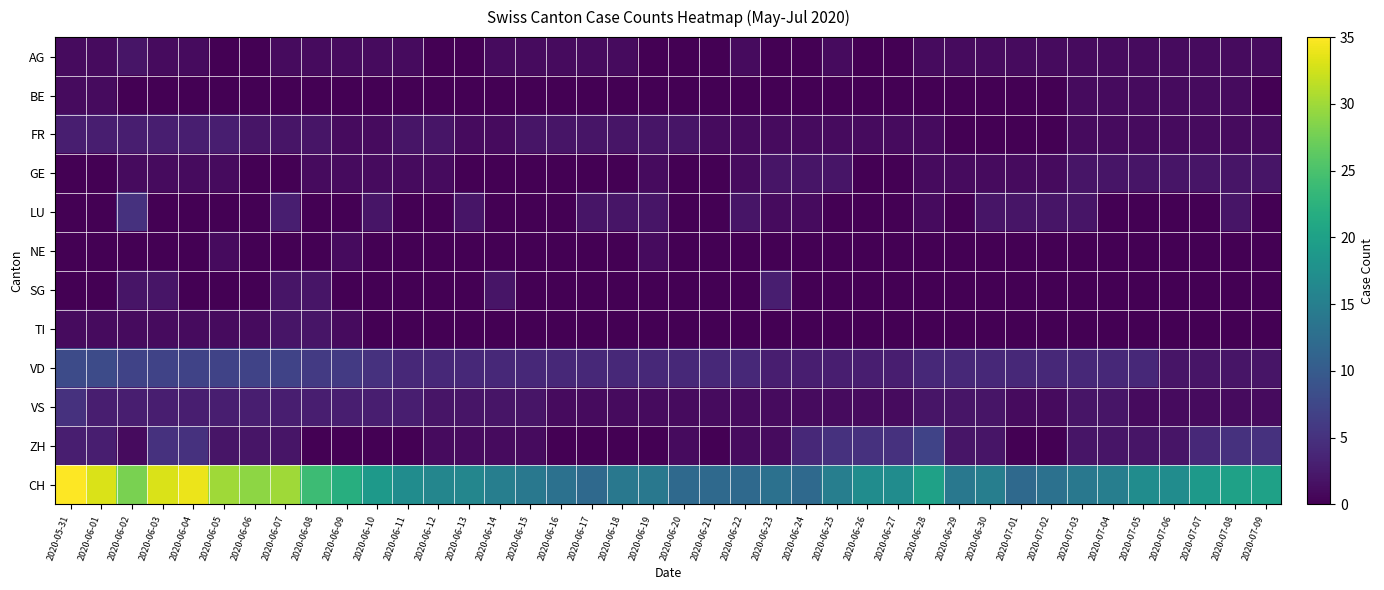

Reading left to right, transcribe all the data shown in this chart.

AG: 2020-05-31=1	2020-06-01=1	2020-06-02=2	2020-06-03=1	2020-06-04=1	2020-06-05=0	2020-06-06=0	2020-06-07=1	2020-06-08=1	2020-06-09=1	2020-06-10=1	2020-06-11=1	2020-06-12=0	2020-06-13=0	2020-06-14=1	2020-06-15=1	2020-06-16=1	2020-06-17=1	2020-06-18=1	2020-06-19=0	2020-06-20=0	2020-06-21=0	2020-06-22=1	2020-06-23=0	2020-06-24=0	2020-06-25=1	2020-06-26=0	2020-06-27=0	2020-06-28=1	2020-06-29=1	2020-06-30=1	2020-07-01=1	2020-07-02=1	2020-07-03=1	2020-07-04=1	2020-07-05=1	2020-07-06=1	2020-07-07=1	2020-07-08=1	2020-07-09=1
BE: 2020-05-31=1	2020-06-01=1	2020-06-02=0	2020-06-03=0	2020-06-04=0	2020-06-05=0	2020-06-06=0	2020-06-07=0	2020-06-08=0	2020-06-09=0	2020-06-10=0	2020-06-11=0	2020-06-12=0	2020-06-13=0	2020-06-14=0	2020-06-15=0	2020-06-16=0	2020-06-17=0	2020-06-18=0	2020-06-19=0	2020-06-20=0	2020-06-21=0	2020-06-22=0	2020-06-23=0	2020-06-24=0	2020-06-25=0	2020-06-26=0	2020-06-27=0	2020-06-28=0	2020-06-29=0	2020-06-30=0	2020-07-01=0	2020-07-02=0	2020-07-03=1	2020-07-04=1	2020-07-05=1	2020-07-06=1	2020-07-07=1	2020-07-08=1	2020-07-09=0
FR: 2020-05-31=3	2020-06-01=3	2020-06-02=3	2020-06-03=3	2020-06-04=3	2020-06-05=3	2020-06-06=2	2020-06-07=2	2020-06-08=2	2020-06-09=1	2020-06-10=1	2020-06-11=2	2020-06-12=2	2020-06-13=1	2020-06-14=1	2020-06-15=2	2020-06-16=2	2020-06-17=2	2020-06-18=2	2020-06-19=2	2020-06-20=2	2020-06-21=1	2020-06-22=1	2020-06-23=1	2020-06-24=1	2020-06-25=1	2020-06-26=1	2020-06-27=1	2020-06-28=1	2020-06-29=0	2020-06-30=0	2020-07-01=0	2020-07-02=0	2020-07-03=1	2020-07-04=1	2020-07-05=1	2020-07-06=1	2020-07-07=1	2020-07-08=1	2020-07-09=1
GE: 2020-05-31=0	2020-06-01=0	2020-06-02=1	2020-06-03=1	2020-06-04=1	2020-06-05=1	2020-06-06=0	2020-06-07=0	2020-06-08=1	2020-06-09=1	2020-06-10=1	2020-06-11=1	2020-06-12=1	2020-06-13=0	2020-06-14=0	2020-06-15=0	2020-06-16=0	2020-06-17=0	2020-06-18=0	2020-06-19=1	2020-06-20=0	2020-06-21=0	2020-06-22=1	2020-06-23=2	2020-06-24=2	2020-06-25=2	2020-06-26=0	2020-06-27=0	2020-06-28=1	2020-06-29=1	2020-06-30=1	2020-07-01=1	2020-07-02=1	2020-07-03=2	2020-07-04=2	2020-07-05=2	2020-07-06=2	2020-07-07=2	2020-07-08=2	2020-07-09=2
LU: 2020-05-31=0	2020-06-01=0	2020-06-02=5	2020-06-03=0	2020-06-04=0	2020-06-05=0	2020-06-06=0	2020-06-07=3	2020-06-08=0	2020-06-09=0	2020-06-10=2	2020-06-11=0	2020-06-12=0	2020-06-13=2	2020-06-14=0	2020-06-15=0	2020-06-16=0	2020-06-17=2	2020-06-18=2	2020-06-19=2	2020-06-20=0	2020-06-21=0	2020-06-22=2	2020-06-23=1	2020-06-24=1	2020-06-25=0	2020-06-26=0	2020-06-27=0	2020-06-28=1	2020-06-29=0	2020-06-30=2	2020-07-01=2	2020-07-02=2	2020-07-03=2	2020-07-04=0	2020-07-05=0	2020-07-06=0	2020-07-07=0	2020-07-08=2	2020-07-09=0
NE: 2020-05-31=0	2020-06-01=0	2020-06-02=0	2020-06-03=0	2020-06-04=0	2020-06-05=1	2020-06-06=0	2020-06-07=0	2020-06-08=0	2020-06-09=1	2020-06-10=0	2020-06-11=0	2020-06-12=0	2020-06-13=0	2020-06-14=0	2020-06-15=0	2020-06-16=0	2020-06-17=0	2020-06-18=0	2020-06-19=1	2020-06-20=0	2020-06-21=0	2020-06-22=0	2020-06-23=0	2020-06-24=0	2020-06-25=0	2020-06-26=0	2020-06-27=0	2020-06-28=0	2020-06-29=0	2020-06-30=0	2020-07-01=0	2020-07-02=0	2020-07-03=0	2020-07-04=0	2020-07-05=0	2020-07-06=0	2020-07-07=0	2020-07-08=0	2020-07-09=0
SG: 2020-05-31=0	2020-06-01=0	2020-06-02=2	2020-06-03=2	2020-06-04=0	2020-06-05=0	2020-06-06=0	2020-06-07=2	2020-06-08=2	2020-06-09=0	2020-06-10=0	2020-06-11=0	2020-06-12=0	2020-06-13=0	2020-06-14=2	2020-06-15=0	2020-06-16=0	2020-06-17=0	2020-06-18=0	2020-06-19=0	2020-06-20=0	2020-06-21=0	2020-06-22=0	2020-06-23=3	2020-06-24=0	2020-06-25=0	2020-06-26=0	2020-06-27=0	2020-06-28=0	2020-06-29=0	2020-06-30=0	2020-07-01=0	2020-07-02=0	2020-07-03=0	2020-07-04=0	2020-07-05=0	2020-07-06=0	2020-07-07=0	2020-07-08=0	2020-07-09=0
TI: 2020-05-31=1	2020-06-01=1	2020-06-02=1	2020-06-03=1	2020-06-04=1	2020-06-05=1	2020-06-06=1	2020-06-07=2	2020-06-08=2	2020-06-09=1	2020-06-10=0	2020-06-11=0	2020-06-12=0	2020-06-13=0	2020-06-14=0	2020-06-15=0	2020-06-16=0	2020-06-17=0	2020-06-18=0	2020-06-19=0	2020-06-20=0	2020-06-21=0	2020-06-22=0	2020-06-23=0	2020-06-24=0	2020-06-25=0	2020-06-26=0	2020-06-27=0	2020-06-28=0	2020-06-29=0	2020-06-30=0	2020-07-01=0	2020-07-02=0	2020-07-03=0	2020-07-04=0	2020-07-05=0	2020-07-06=0	2020-07-07=0	2020-07-08=0	2020-07-09=0
VD: 2020-05-31=8	2020-06-01=8	2020-06-02=7	2020-06-03=7	2020-06-04=7	2020-06-05=7	2020-06-06=7	2020-06-07=7	2020-06-08=6	2020-06-09=6	2020-06-10=5	2020-06-11=4	2020-06-12=4	2020-06-13=4	2020-06-14=4	2020-06-15=4	2020-06-16=4	2020-06-17=4	2020-06-18=4	2020-06-19=4	2020-06-20=4	2020-06-21=4	2020-06-22=4	2020-06-23=3	2020-06-24=3	2020-06-25=3	2020-06-26=3	2020-06-27=3	2020-06-28=4	2020-06-29=4	2020-06-30=4	2020-07-01=4	2020-07-02=4	2020-07-03=4	2020-07-04=4	2020-07-05=4	2020-07-06=2	2020-07-07=2	2020-07-08=2	2020-07-09=2
VS: 2020-05-31=5	2020-06-01=3	2020-06-02=3	2020-06-03=3	2020-06-04=3	2020-06-05=3	2020-06-06=3	2020-06-07=3	2020-06-08=3	2020-06-09=3	2020-06-10=3	2020-06-11=3	2020-06-12=2	2020-06-13=2	2020-06-14=2	2020-06-15=2	2020-06-16=1	2020-06-17=1	2020-06-18=1	2020-06-19=1	2020-06-20=1	2020-06-21=1	2020-06-22=1	2020-06-23=1	2020-06-24=1	2020-06-25=1	2020-06-26=1	2020-06-27=1	2020-06-28=2	2020-06-29=2	2020-06-30=2	2020-07-01=1	2020-07-02=1	2020-07-03=2	2020-07-04=2	2020-07-05=1	2020-07-06=1	2020-07-07=1	2020-07-08=1	2020-07-09=1
ZH: 2020-05-31=3	2020-06-01=3	2020-06-02=1	2020-06-03=5	2020-06-04=5	2020-06-05=2	2020-06-06=2	2020-06-07=2	2020-06-08=0	2020-06-09=0	2020-06-10=0	2020-06-11=0	2020-06-12=1	2020-06-13=1	2020-06-14=1	2020-06-15=1	2020-06-16=0	2020-06-17=0	2020-06-18=0	2020-06-19=0	2020-06-20=1	2020-06-21=0	2020-06-22=1	2020-06-23=1	2020-06-24=4	2020-06-25=5	2020-06-26=5	2020-06-27=5	2020-06-28=7	2020-06-29=2	2020-06-30=2	2020-07-01=0	2020-07-02=0	2020-07-03=2	2020-07-04=2	2020-07-05=2	2020-07-06=2	2020-07-07=4	2020-07-08=5	2020-07-09=5
CH: 2020-05-31=35	2020-06-01=33	2020-06-02=28	2020-06-03=33	2020-06-04=34	2020-06-05=30	2020-06-06=29	2020-06-07=30	2020-06-08=24	2020-06-09=22	2020-06-10=19	2020-06-11=17	2020-06-12=16	2020-06-13=16	2020-06-14=15	2020-06-15=14	2020-06-16=13	2020-06-17=12	2020-06-18=14	2020-06-19=14	2020-06-20=12	2020-06-21=12	2020-06-22=12	2020-06-23=13	2020-06-24=12	2020-06-25=15	2020-06-26=17	2020-06-27=17	2020-06-28=20	2020-06-29=14	2020-06-30=15	2020-07-01=12	2020-07-02=13	2020-07-03=14	2020-07-04=15	2020-07-05=17	2020-07-06=17	2020-07-07=19	2020-07-08=20	2020-07-09=20